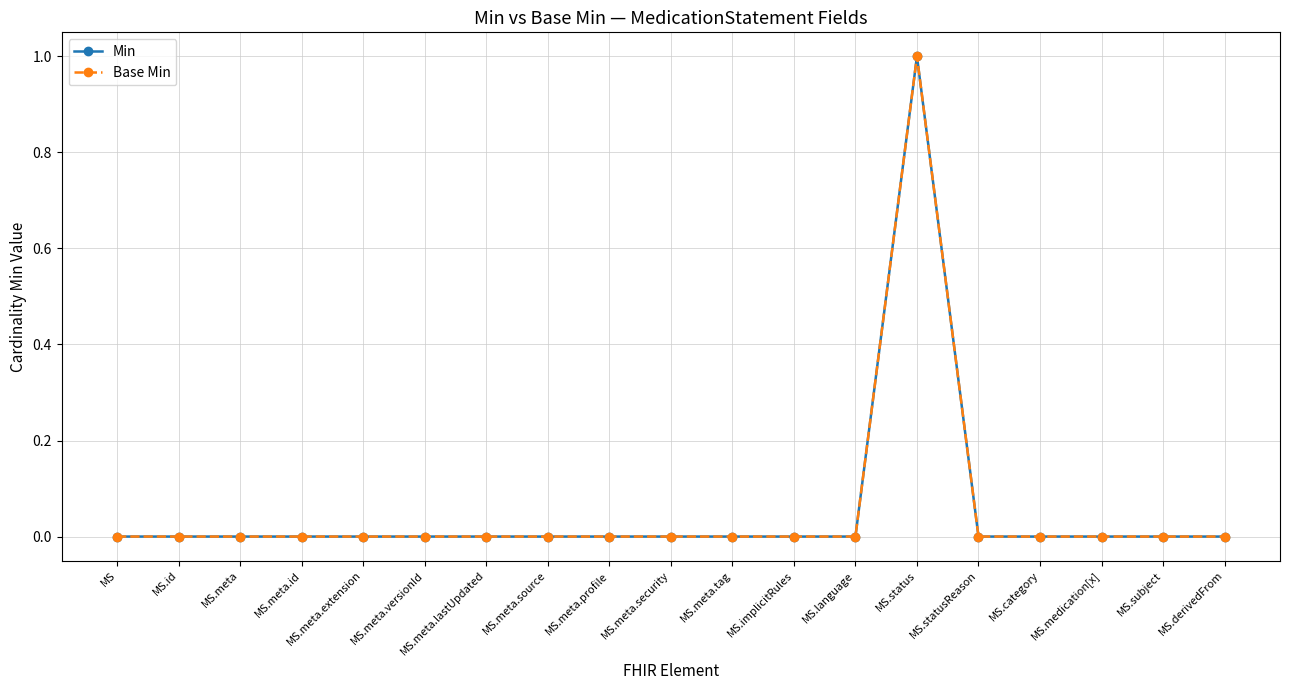

Count the Base Min values in the range 0 to 1.

19